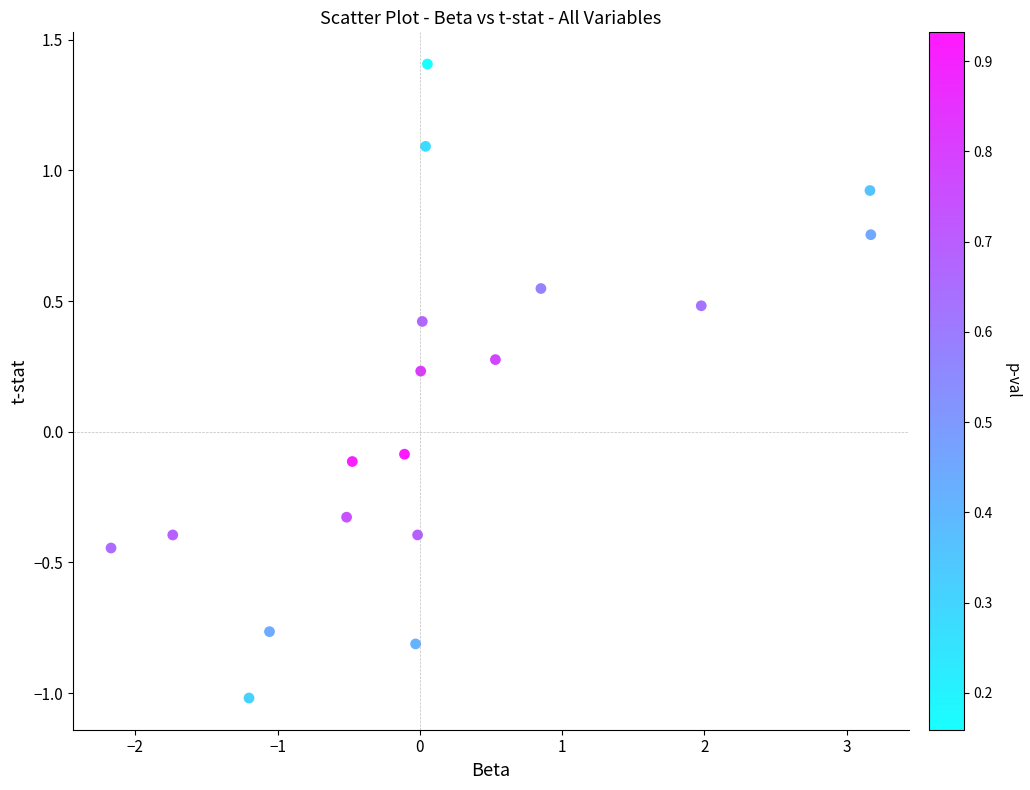

What is the range of Y values (max minus min)?

2.4